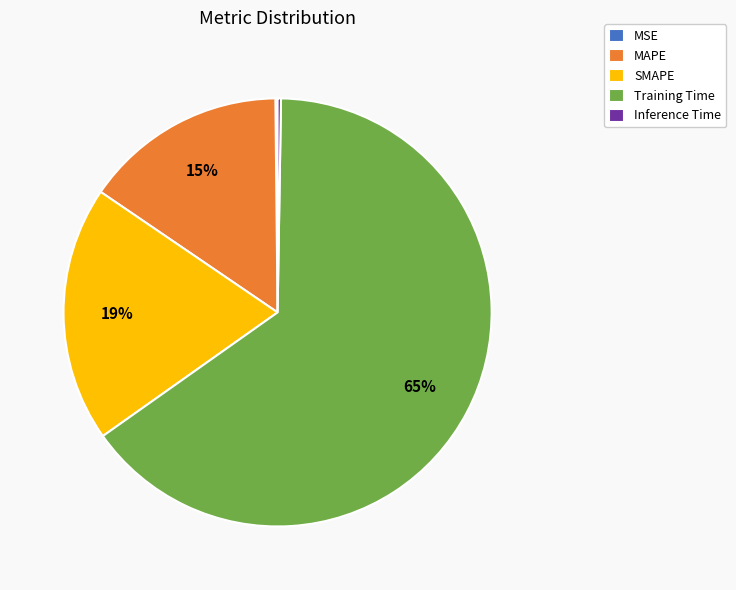

Combined, do Training Time and MAPE account for over 50%?

Yes